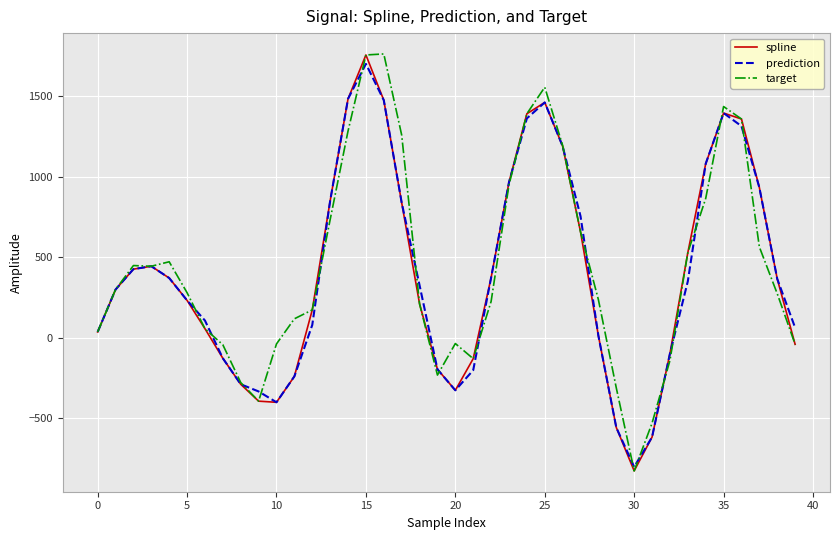

What is the smallest value displayed?

-826.1